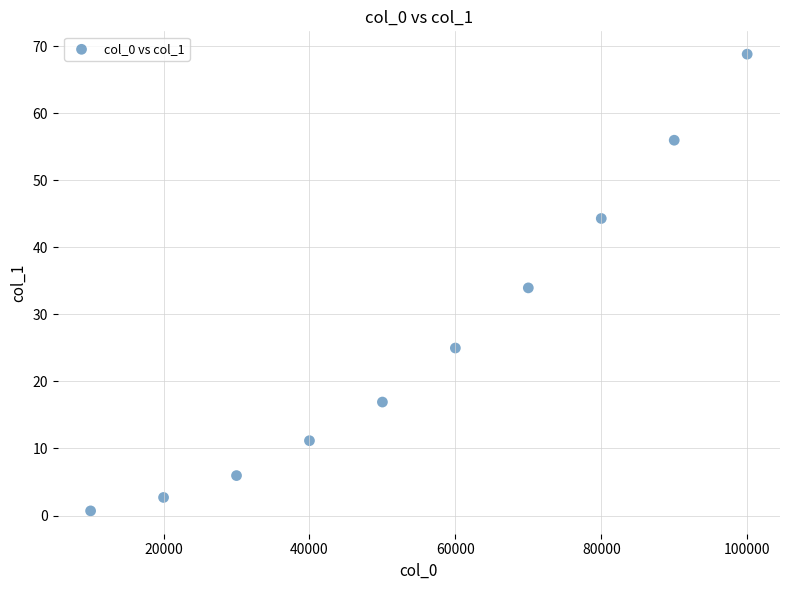

What is the average X value?

55000.0